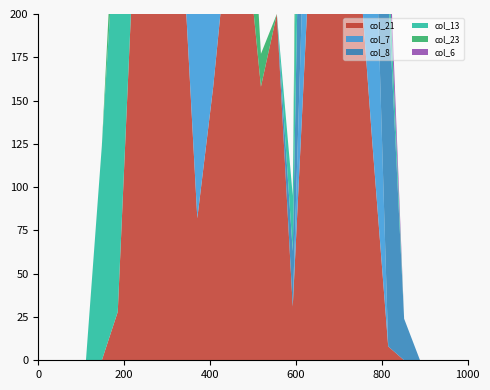

Reading left to right, transcribe all the data shown in this chart.

col_21: 0=0	1=0	2=0	3=0	4=0	5=28	6=236	7=251	8=251	9=253	10=82	11=158	12=251	13=251	14=158	15=200	16=31	17=221	18=251	19=253	20=251	21=126	22=8	23=0	24=0	25=0	26=0	27=0
col_7: 0=0	1=0	2=0	3=0	4=0	5=0	6=0	7=221	8=251	9=253	10=251	11=126	12=0	13=0	14=0	15=0	16=0	17=112	18=251	19=253	20=251	21=188	22=0	23=0	24=0	25=0	26=0	27=0
col_8: 0=0	1=0	2=0	3=0	4=0	5=0	6=0	7=221	8=251	9=253	10=251	11=236	12=27	13=0	14=0	15=0	16=32	17=229	18=251	19=253	20=251	21=251	22=204	23=24	24=0	25=0	26=0	27=0
col_13: 0=0	1=0	2=0	3=0	4=124	5=244	6=251	7=251	8=251	9=229	10=47	11=0	12=0	13=0	14=0	15=0	16=32	17=229	18=251	19=253	20=251	21=219	22=23	23=0	24=0	25=0	26=0	27=0
col_23: 0=0	1=0	2=0	3=0	4=0	5=32	6=0	7=67	8=188	9=253	10=243	11=188	12=89	13=89	14=19	15=0	16=0	17=221	18=251	19=253	20=251	21=126	22=0	23=0	24=0	25=0	26=0	27=0
col_6: 0=0	1=0	2=0	3=0	4=0	5=0	6=0	7=221	8=251	9=253	10=251	11=126	12=0	13=0	14=0	15=0	16=0	17=0	18=0	19=12	20=32	21=16	22=20	23=0	24=0	25=0	26=0	27=0